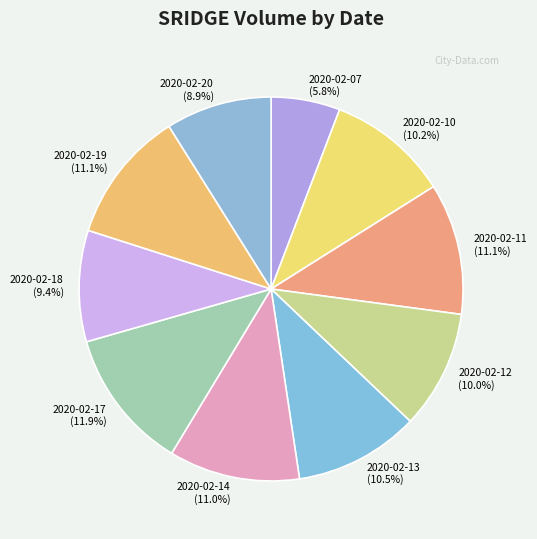

How many segments does this pie chart have?

10